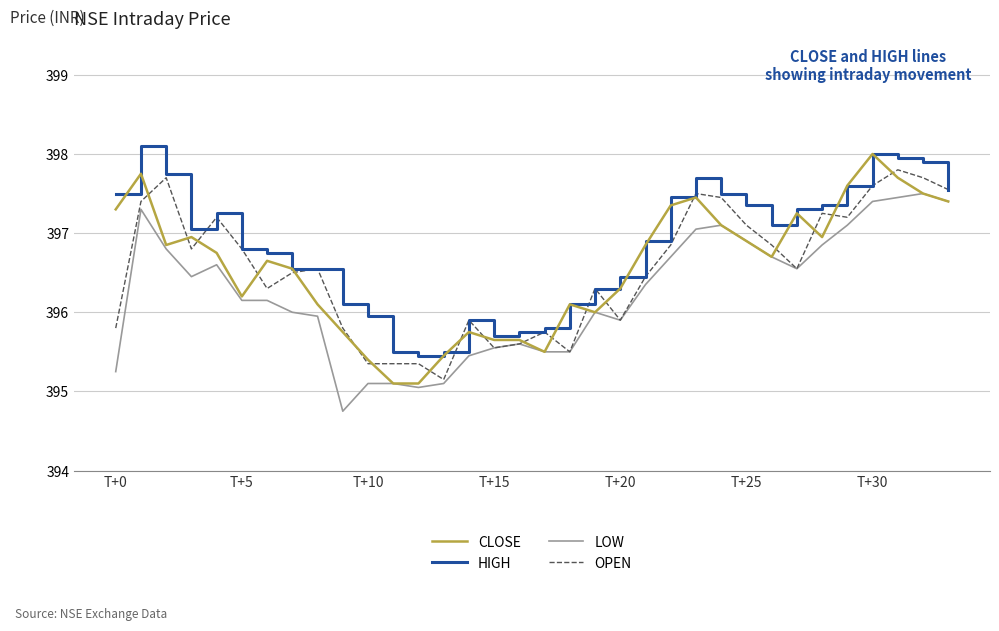

Which series has the largest total across all categories?

HIGH